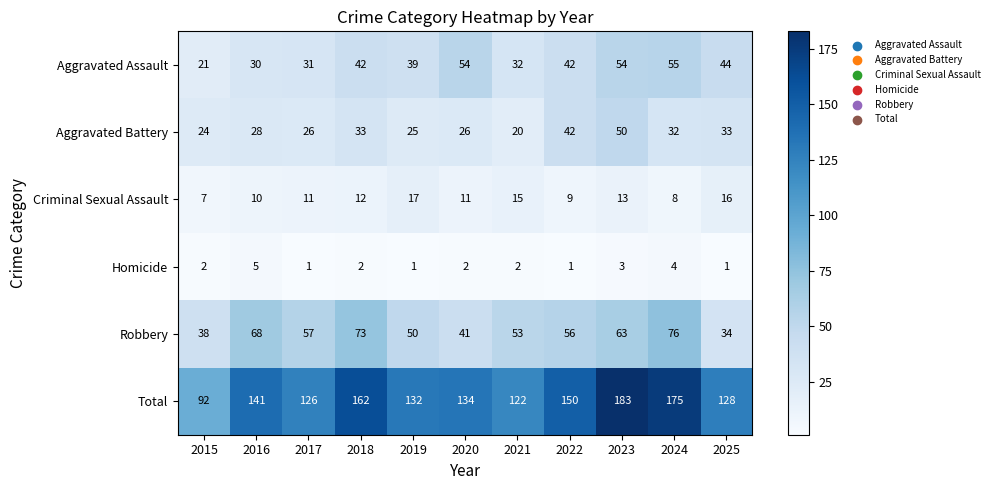

Read the Aggravated Assault value at 2023.

54